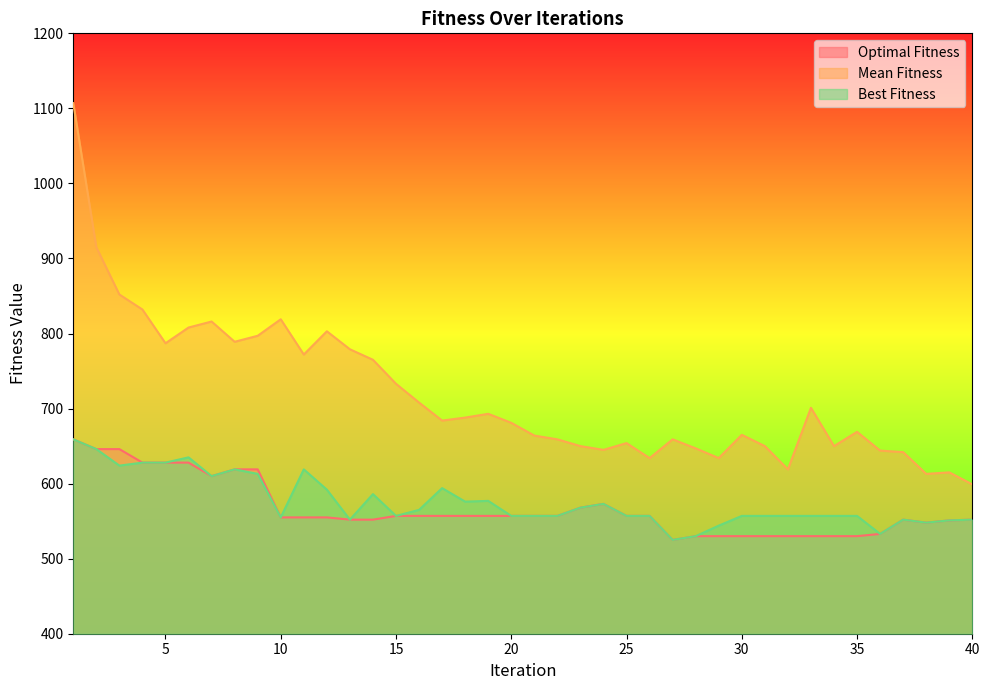

How many distinct data groups are displayed?

3